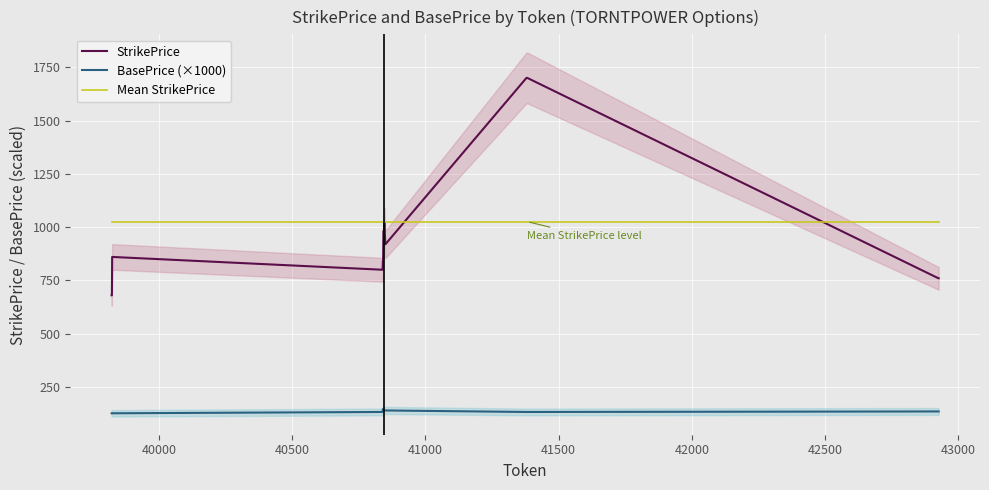

Is it true that Mean StrikePrice equals 1026.0 at 40000?

True